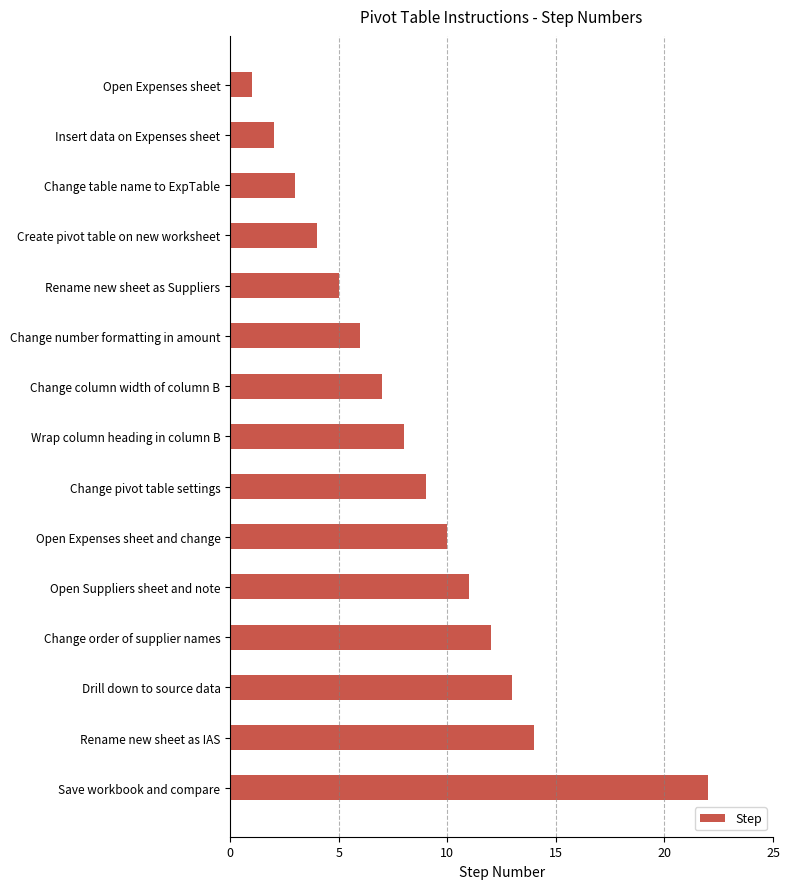

What is the greatest value displayed?

22